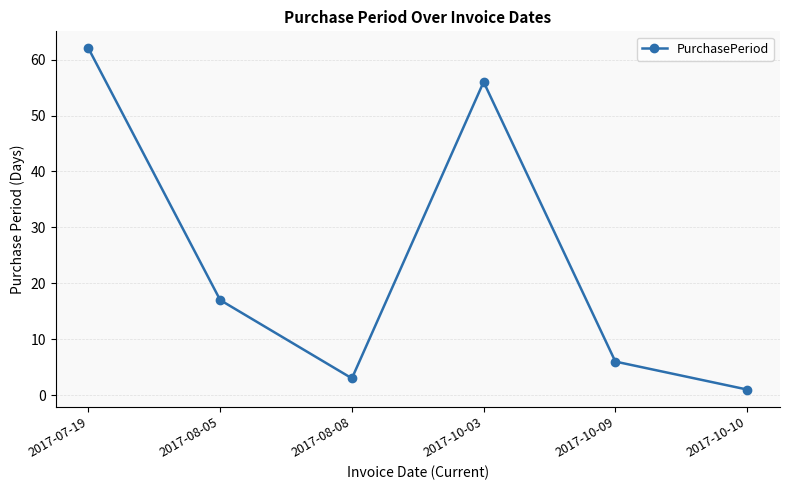

At which category does the chart reach its minimum across all series?

2017-10-10